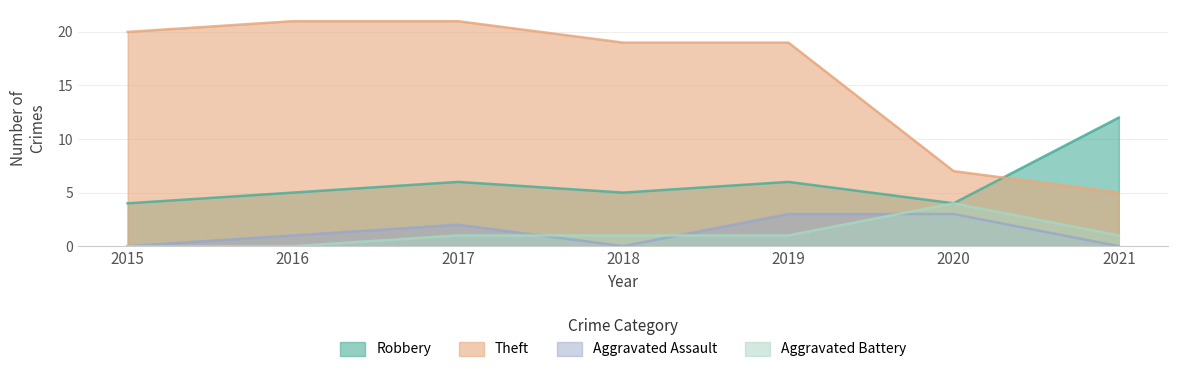

At which category does the chart reach its peak across all series?

2016